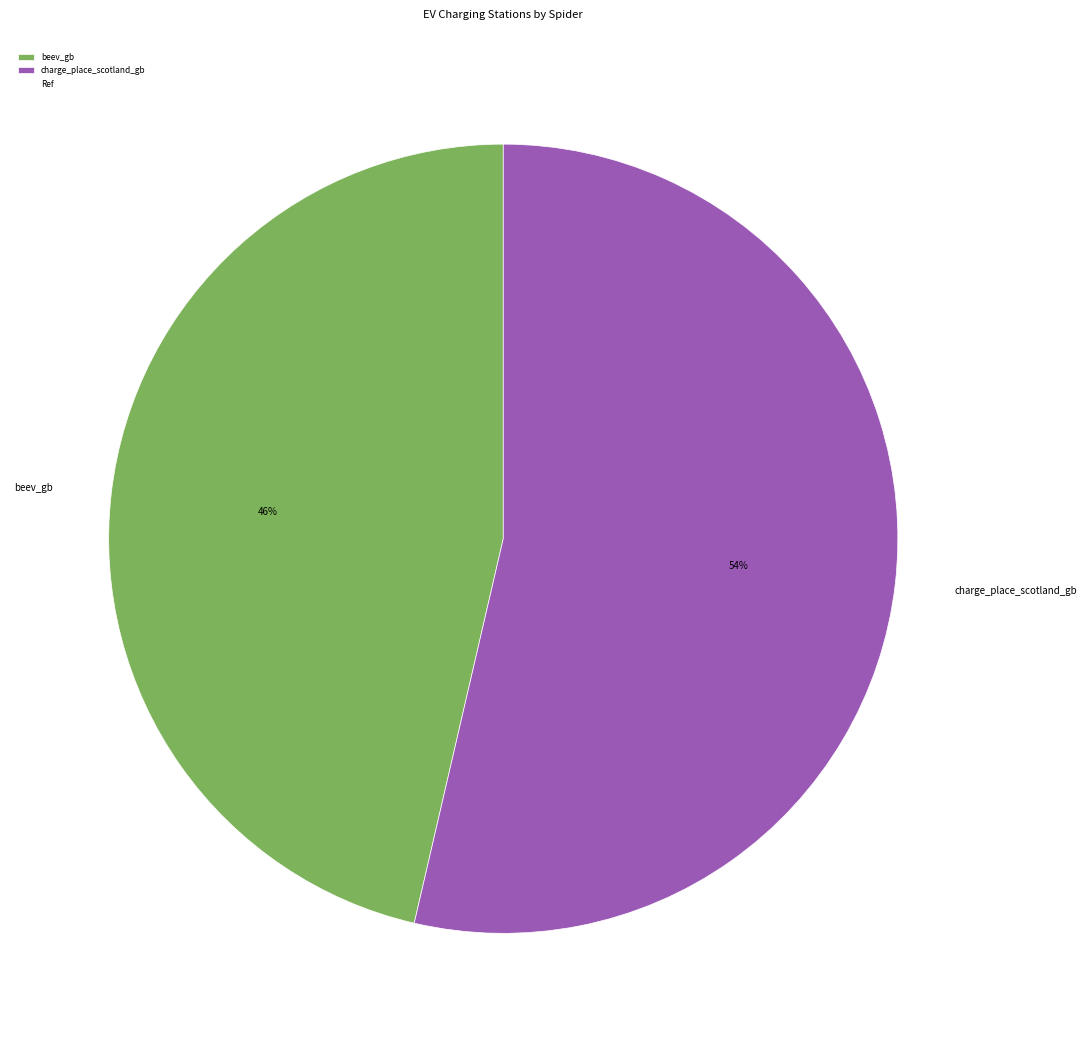

Rank the categories by value from highest to lowest.

charge_place_scotland_gb, beev_gb